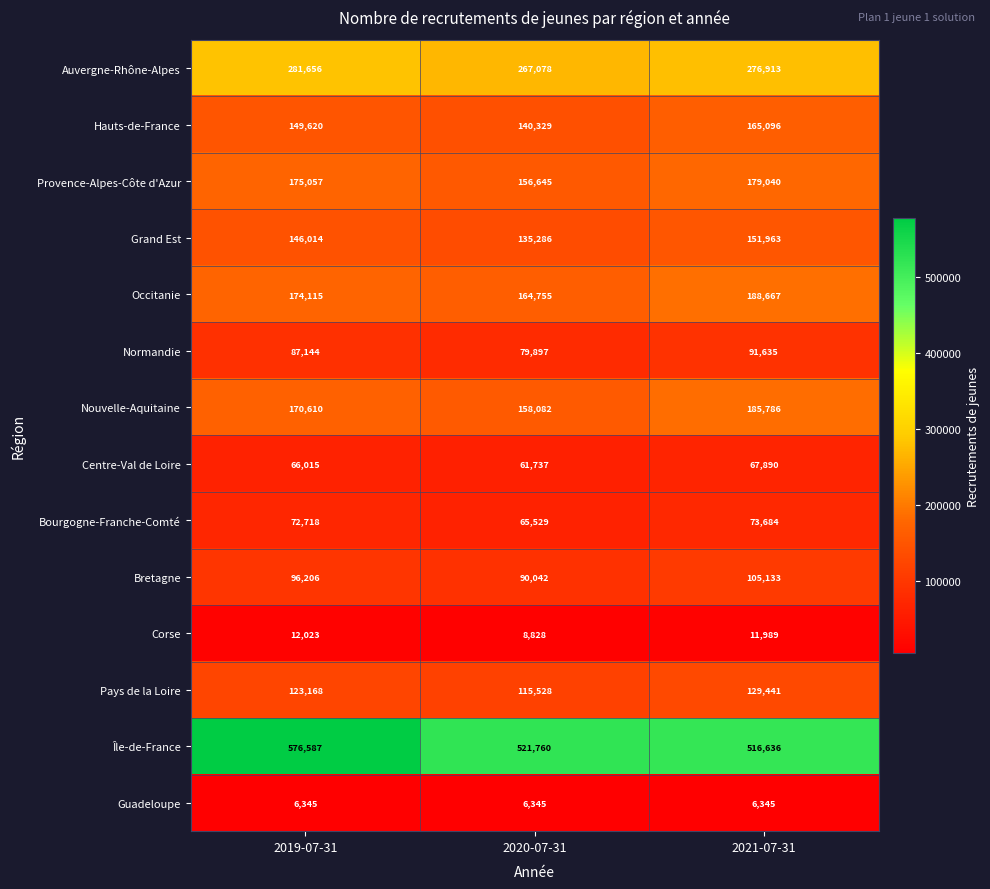

What is the difference between the highest and lowest values at 2021-07-31?

510291